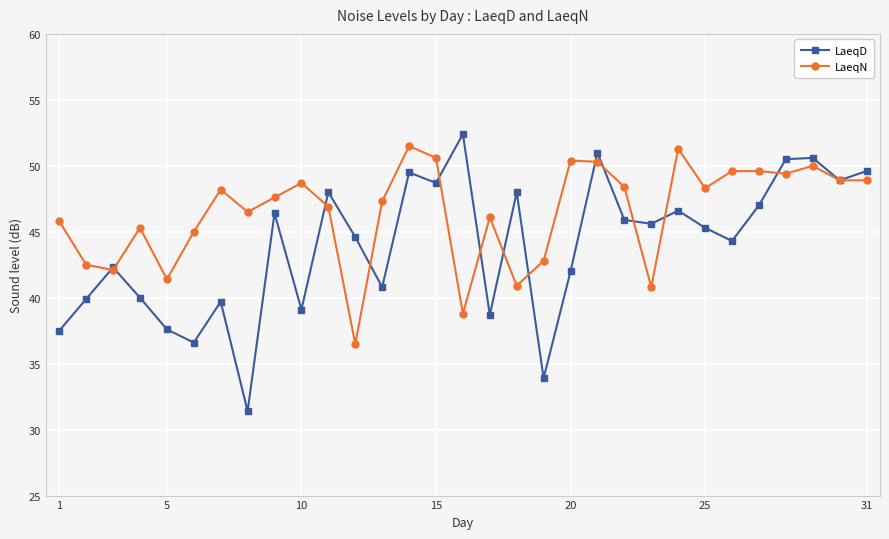

Which series has the largest range (max minus min)?

LaeqD